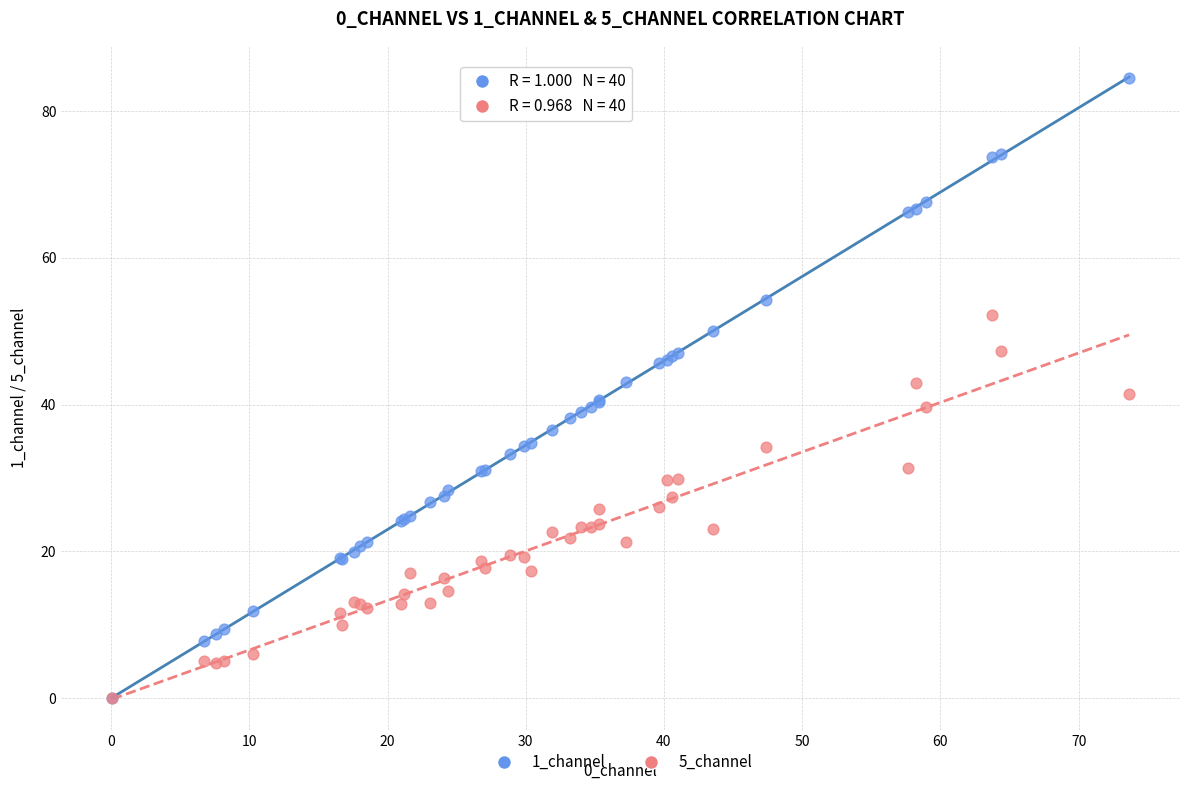

What are all the series names shown in the legend?

1_channel, 5_channel